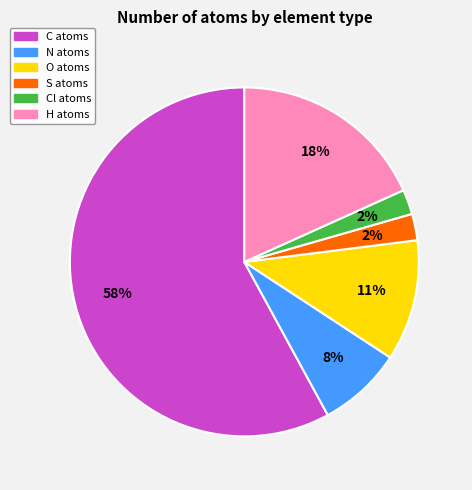

Is there any slice that represents more than half of the pie?

Yes